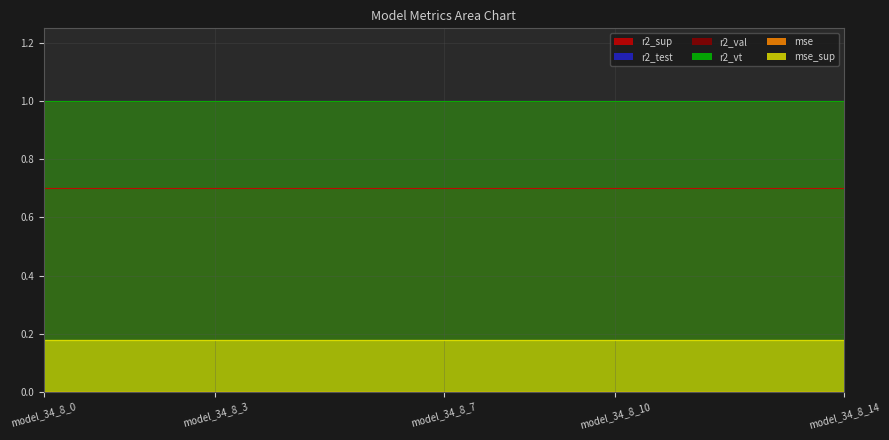

Which category has the highest value across all series?

model_34_8_0